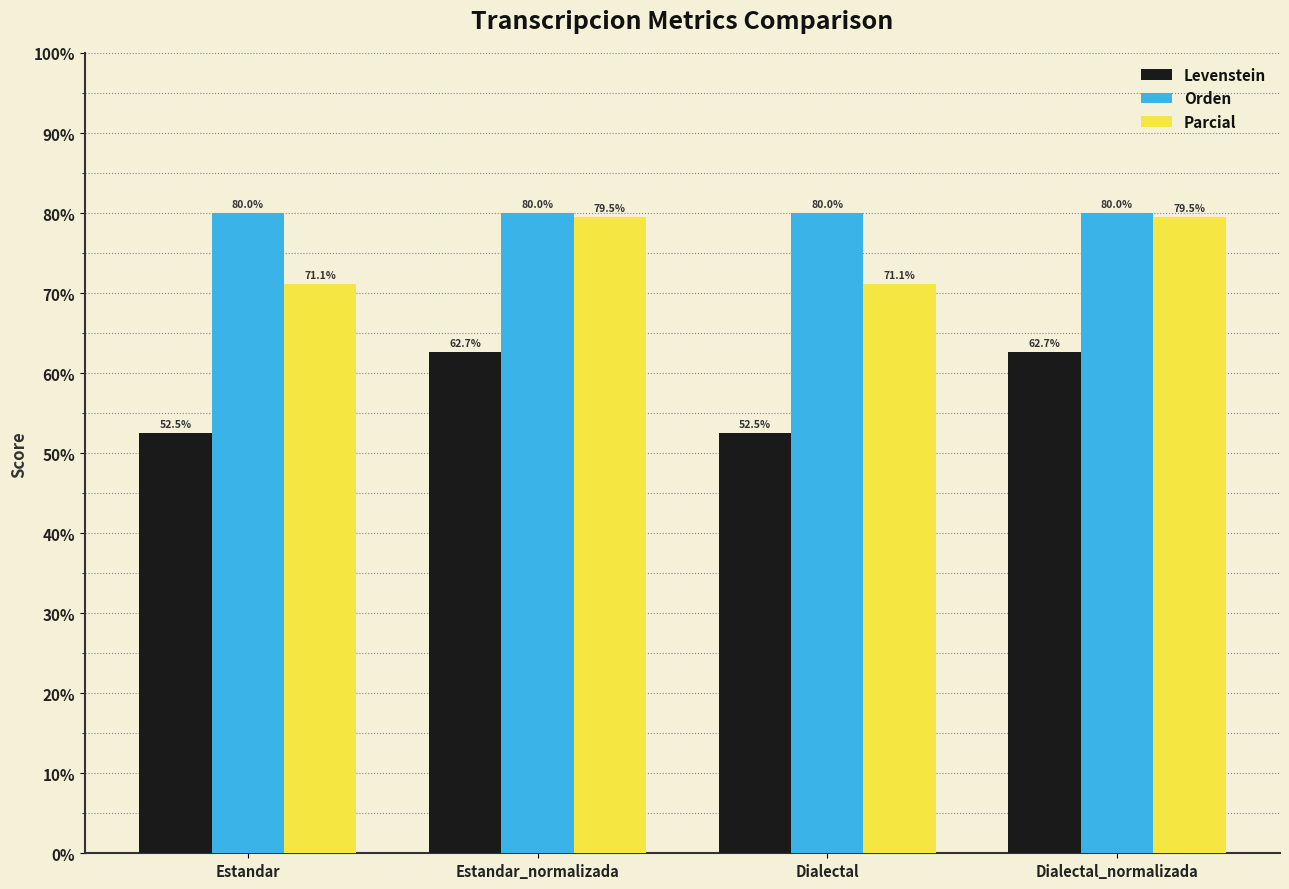

The Levenstein series shows 84.1 at Dialectal_normalizada. True or false?

False